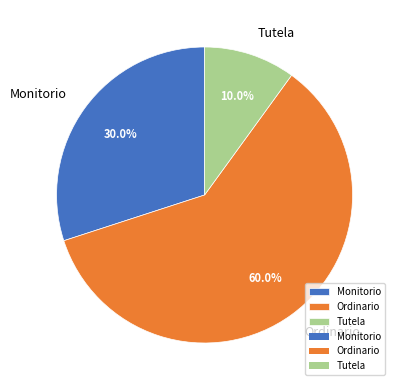

Approximately how many times larger is the value at Ordinario compared to Tutela?

6.0